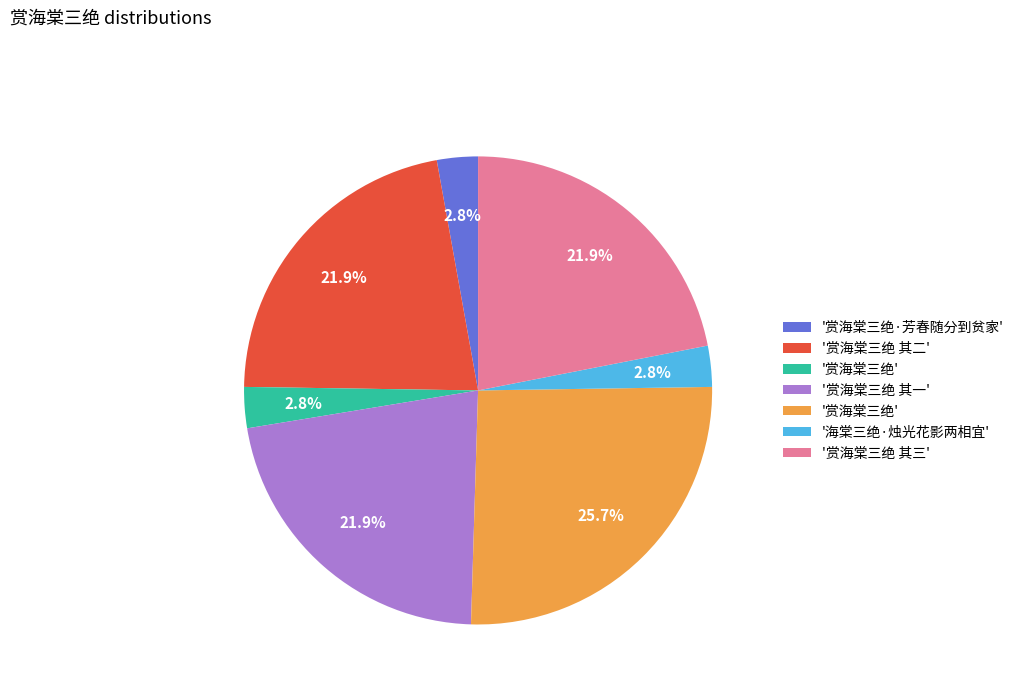

Is there any slice that represents more than half of the pie?

No